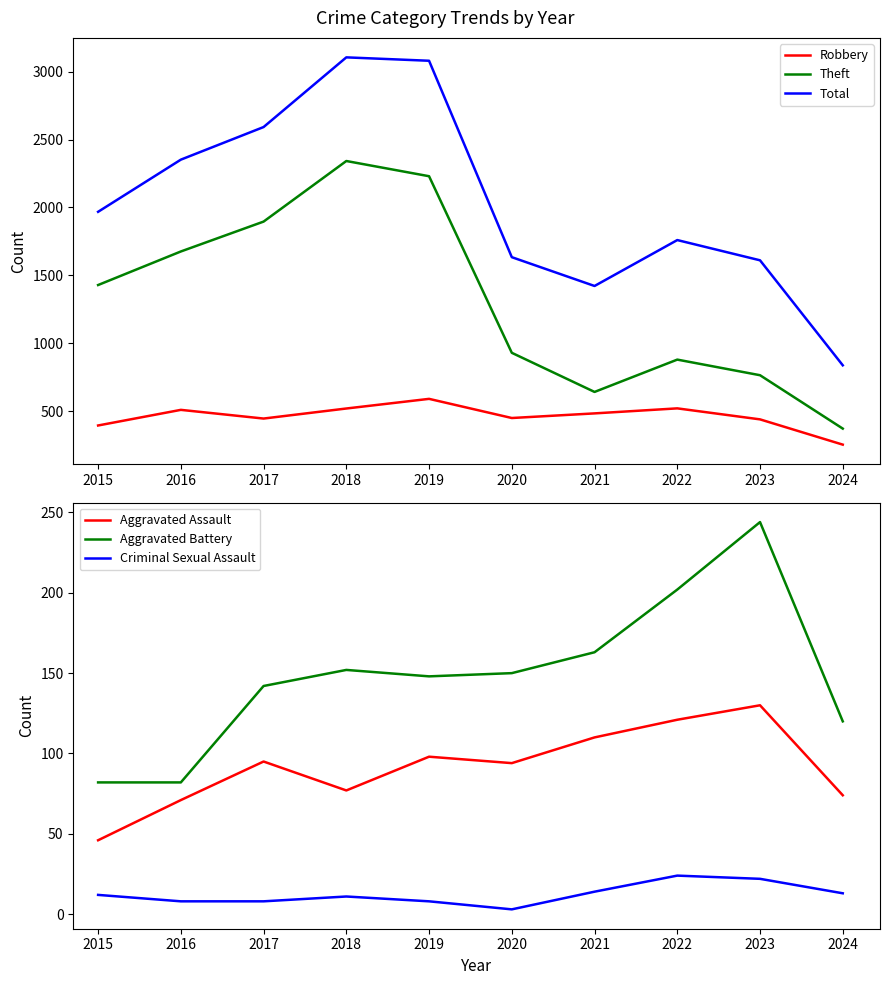

Reading left to right, what are all the values shown in this chart?

Robbery: 395	510	446	520	591	450	484	521	440	254
Theft: 1429	1676	1896	2342	2230	930	642	880	765	372
Total: 1968	2352	2592	3105	3080	1634	1422	1760	1611	838
Aggravated Assault: 46	71	95	77	98	94	110	121	130	74
Aggravated Battery: 82	82	142	152	148	150	163	202	244	120
Criminal Sexual Assault: 12	8	8	11	8	3	14	24	22	13